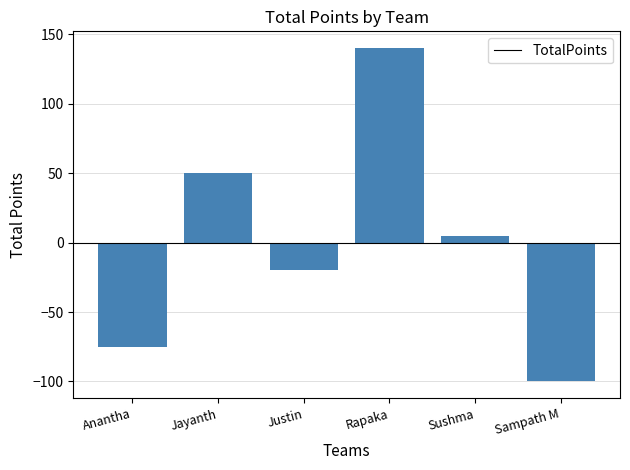

What is the change in value from Anantha to Sampath M?

-25